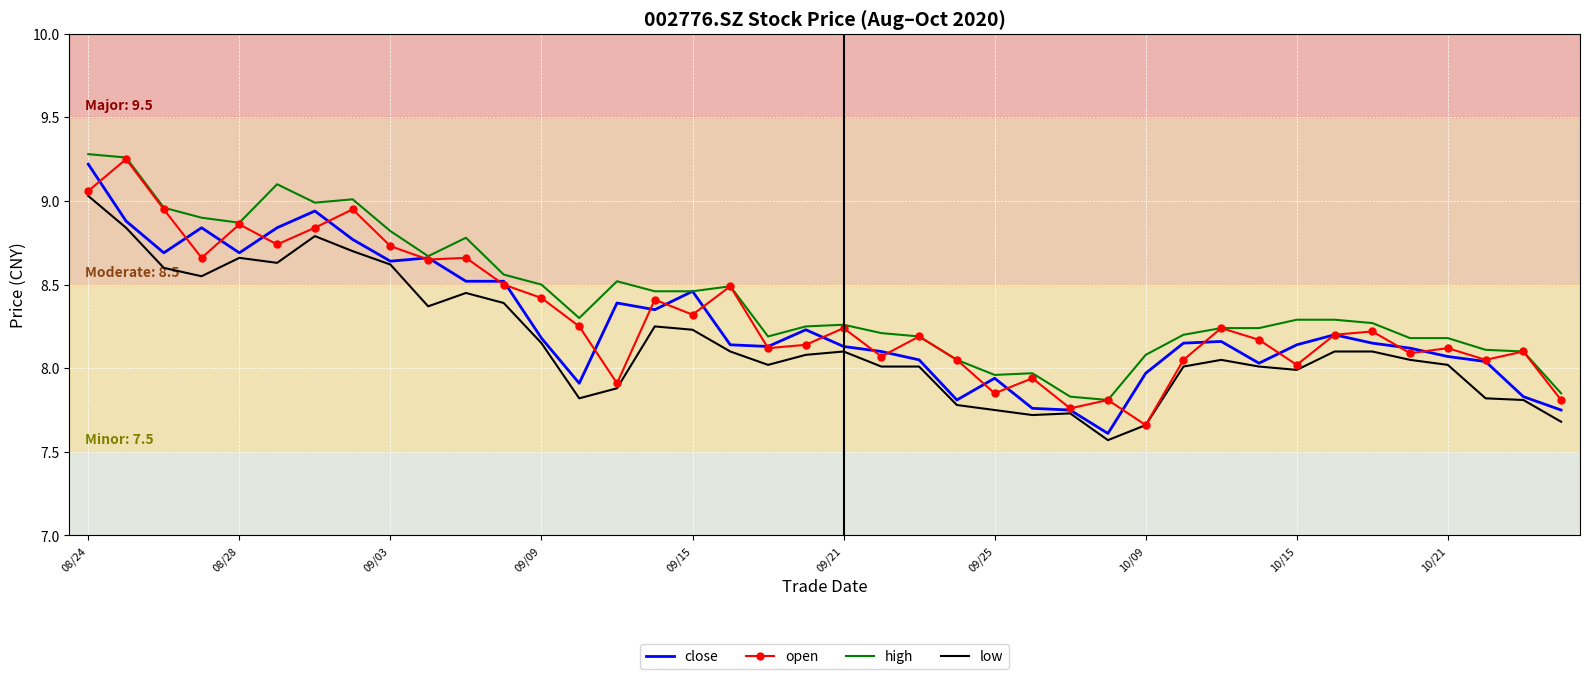

What is the smallest value displayed?

7.6